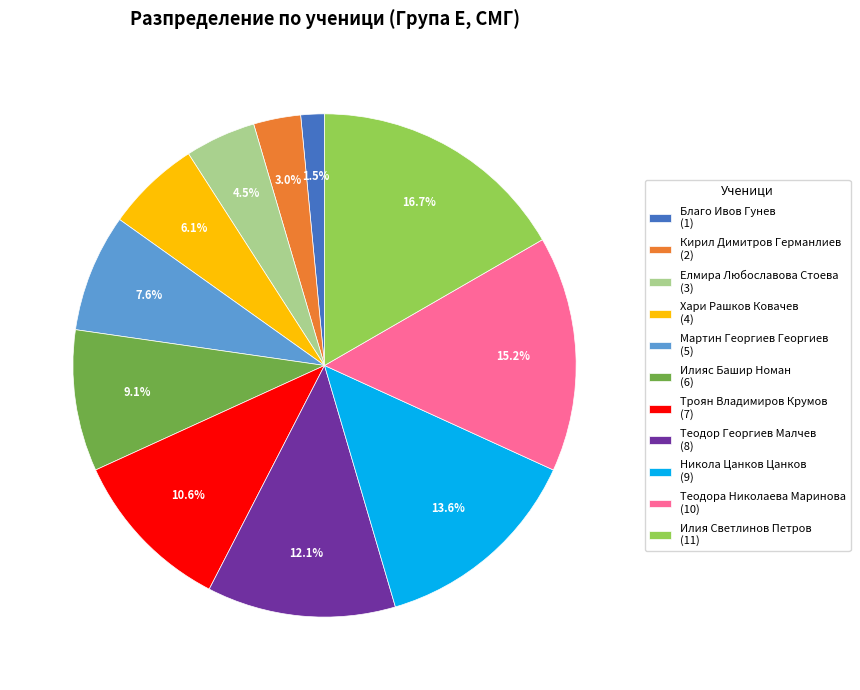

How many slices are in this pie chart?

11